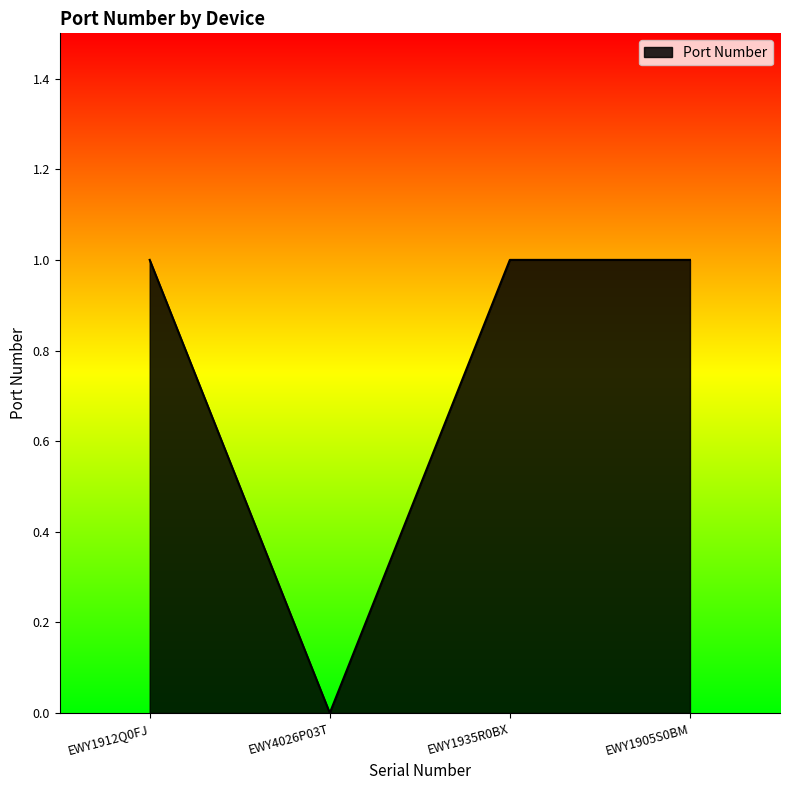

At which label is the value closest to 0?

EWY4026P03T